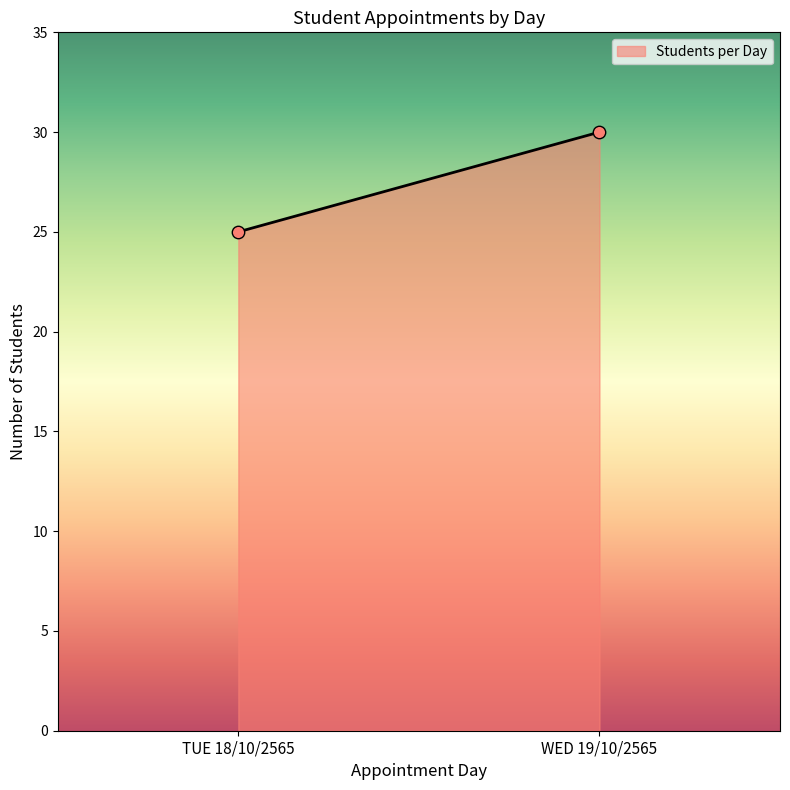

What is the range of Y values (max minus min)?

5